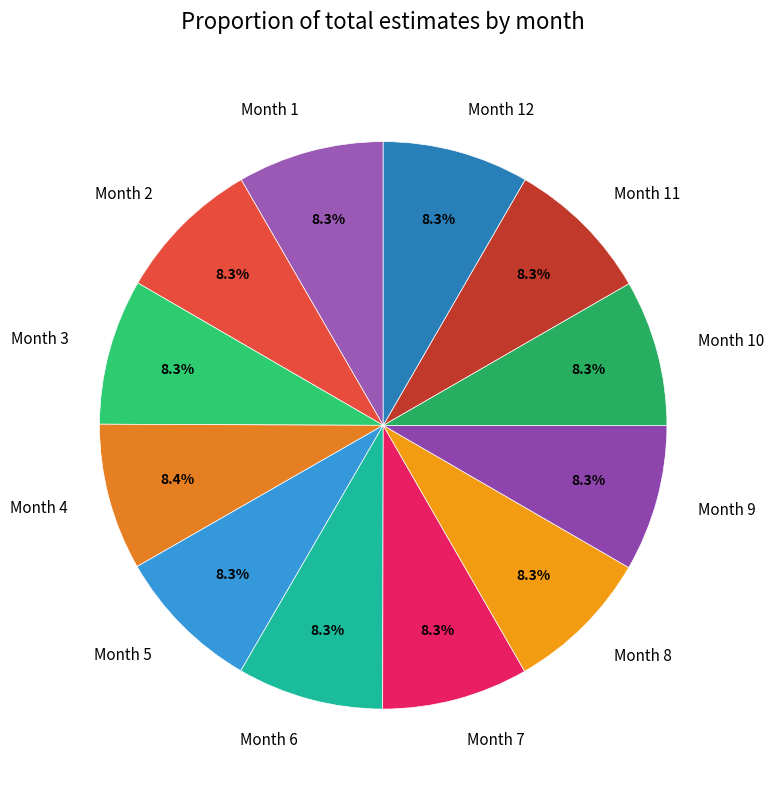

Is it true that Month 6 is 1% of the pie?

False